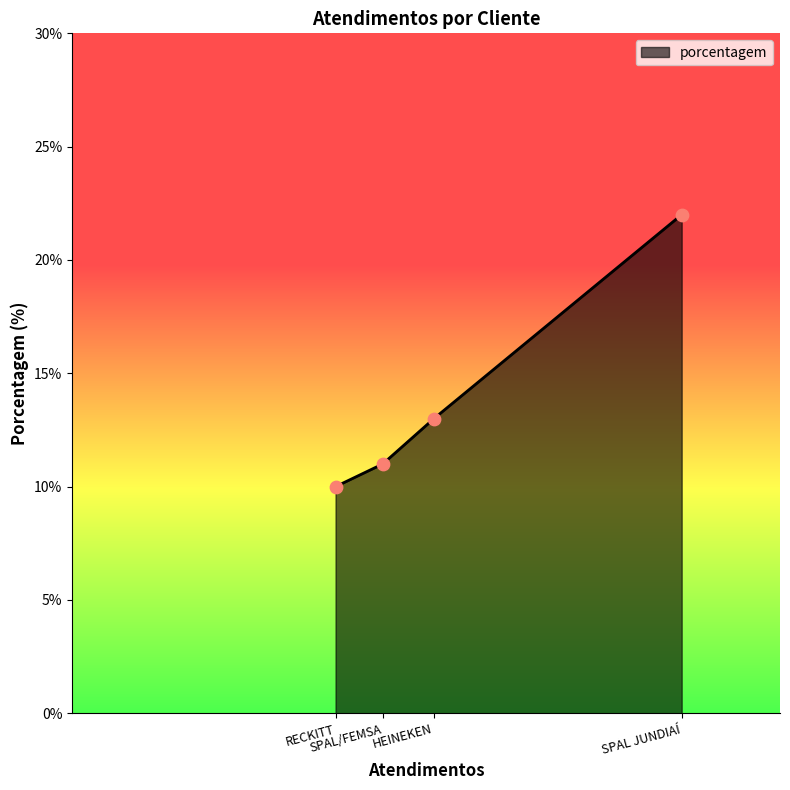

Approximately how many times larger is the value at SPAL/FEMSA compared to HEINEKEN?

0.8